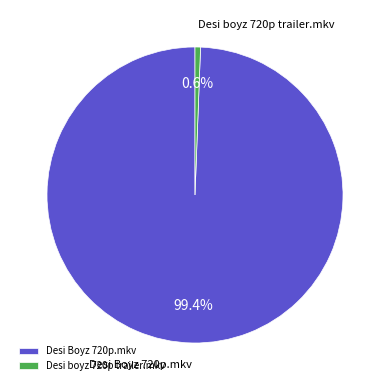

To the nearest percent, what portion does Desi Boyz 720p.mkv represent?

99%